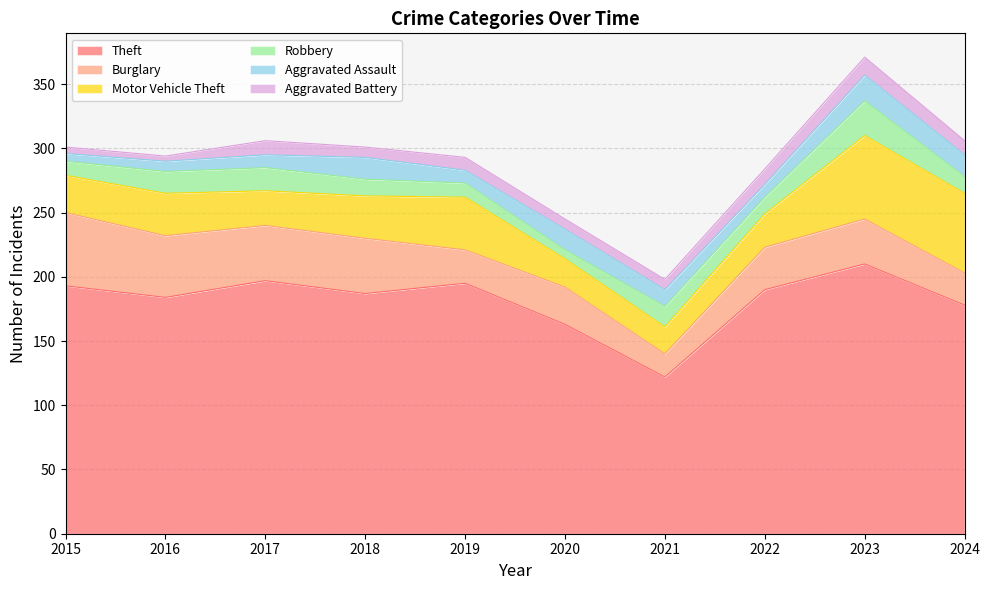

At which label is Robbery closest to 17?

2016